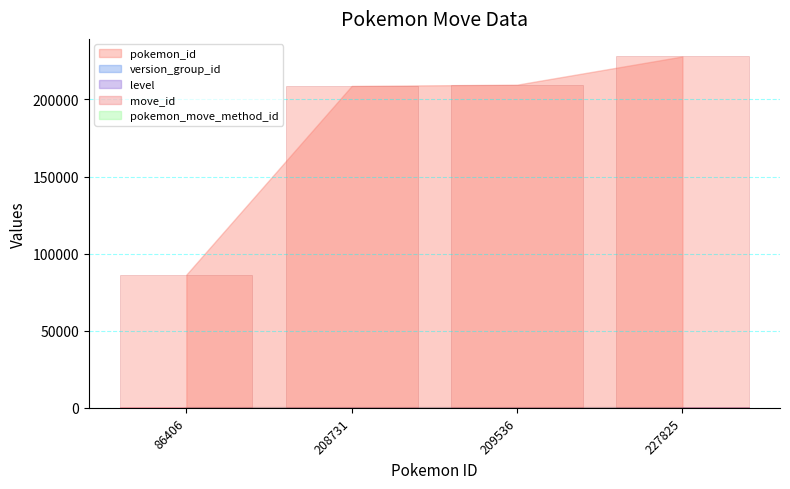

At which category is the sum across all series the highest?

227825